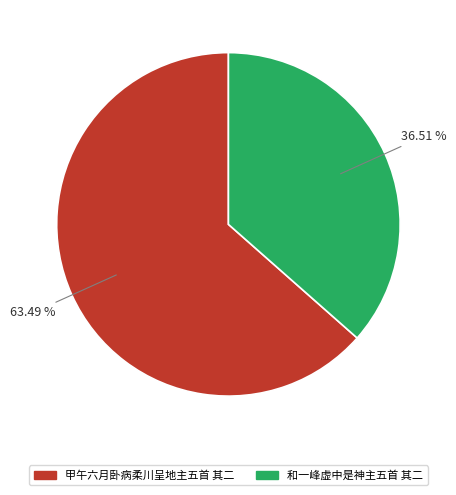

Rank the categories by value from highest to lowest.

甲午六月卧病柔川呈地主五首 其二, 和一峰虚中是神主五首 其二